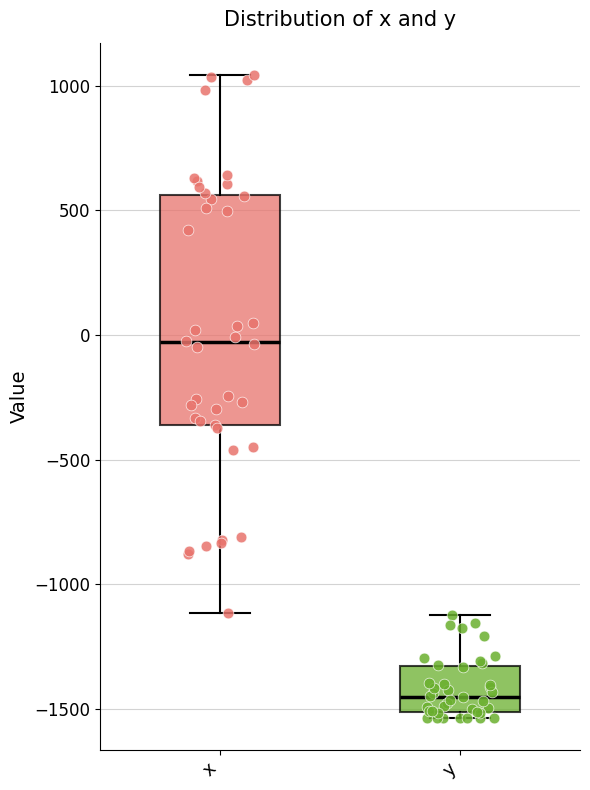

Reading left to right, transcribe this box plot: for each box, give where its median line is, the range the box spans, and where its two whiskers end, as read against the y-axis. The values are not printed on the chart, so give them approximately, as read against the axis.

x: median -50, box -350 to 550, whiskers -1100 to 1050
y: median -1450, box -1500 to -1350, whiskers -1550 to -1100